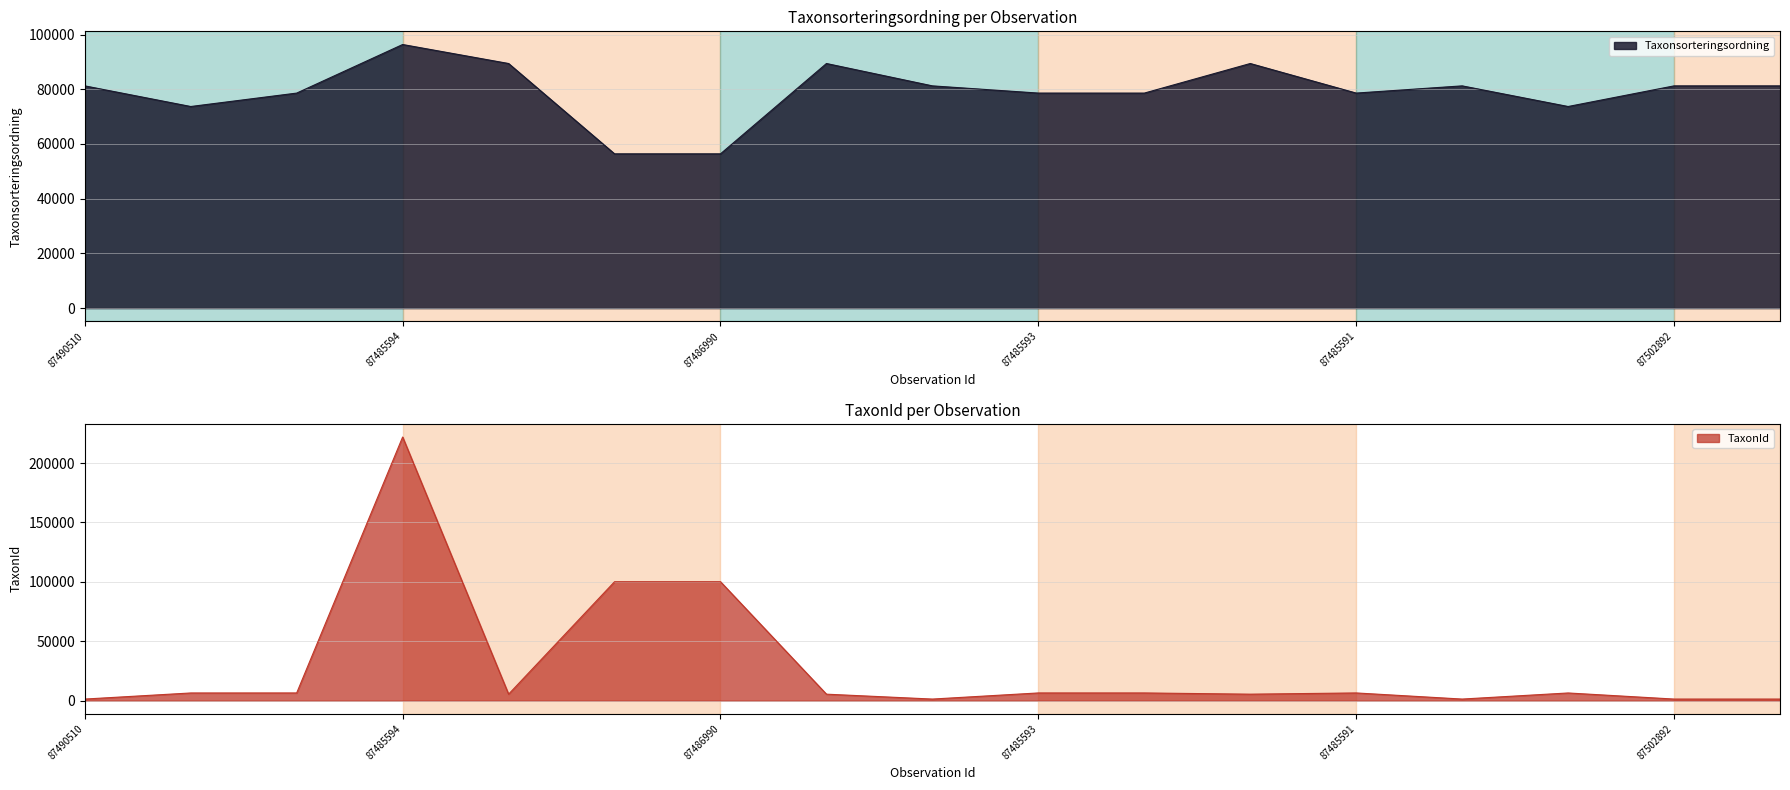

What value does the TaxonId series have at 87486990, to the nearest 100?

100100